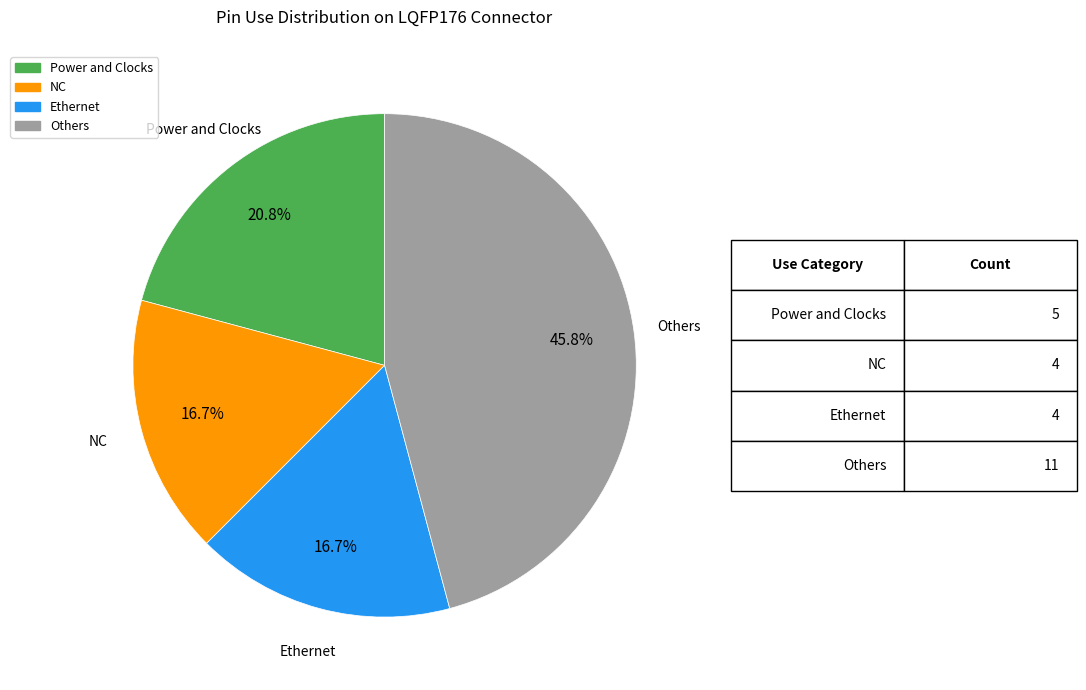

Is there a majority slice in this chart?

No